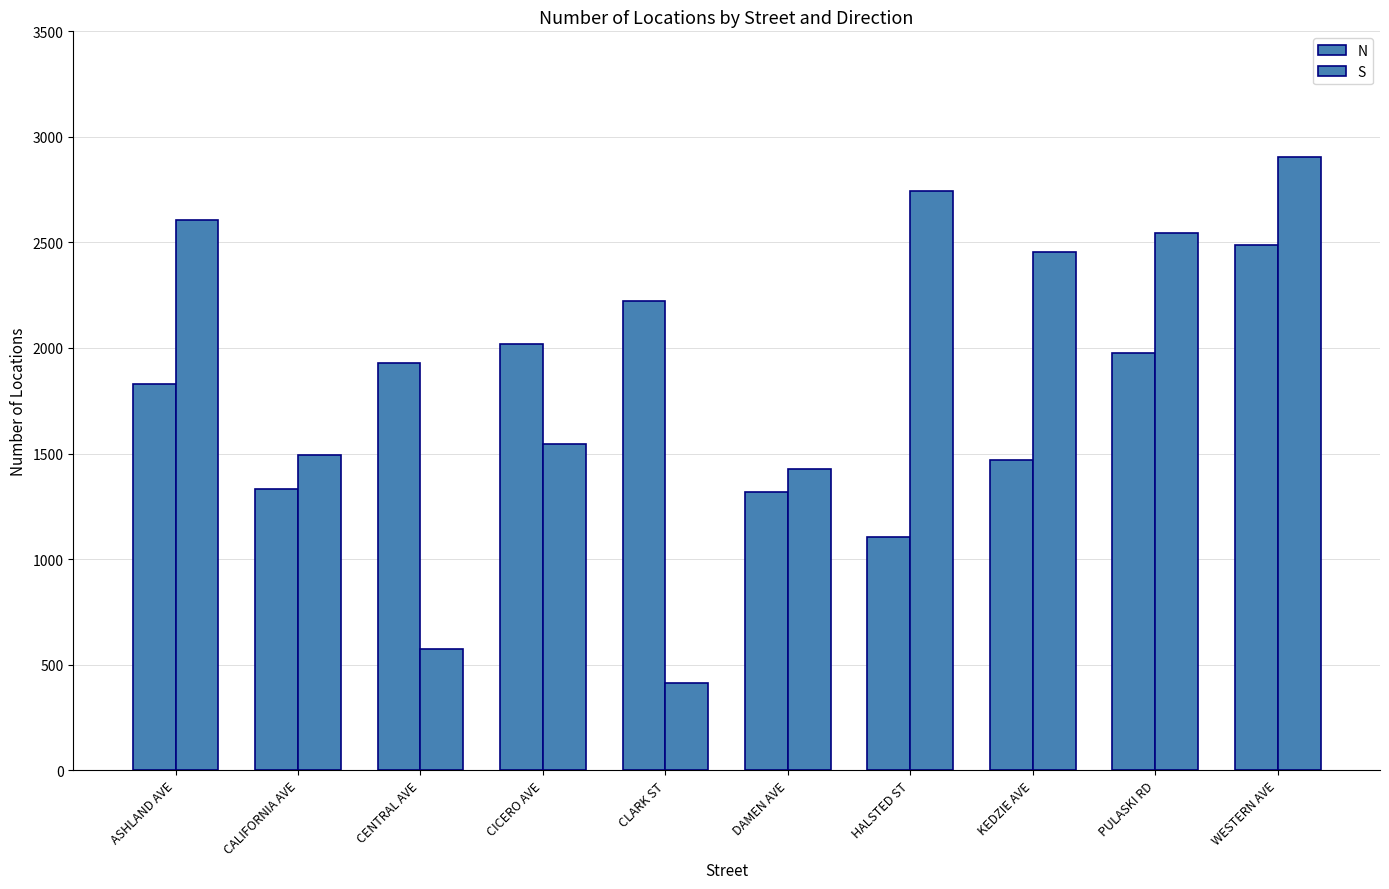

Reading right to left, extract all data points from this chart.

N: WESTERN AVE=2490	PULASKI RD=1975	KEDZIE AVE=1467	HALSTED ST=1105	DAMEN AVE=1320	CLARK ST=2222	CICERO AVE=2020	CENTRAL AVE=1928	CALIFORNIA AVE=1330	ASHLAND AVE=1828
S: WESTERN AVE=2907	PULASKI RD=2545	KEDZIE AVE=2454	HALSTED ST=2743	DAMEN AVE=1426	CLARK ST=415	CICERO AVE=1545	CENTRAL AVE=573	CALIFORNIA AVE=1495	ASHLAND AVE=2608